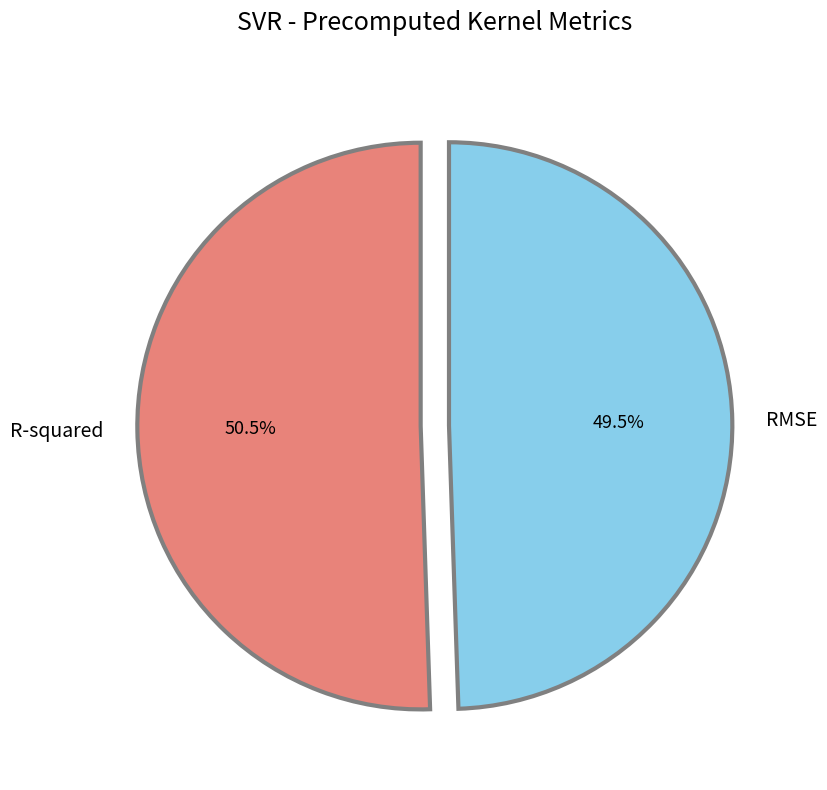

Combined, do R-squared and RMSE account for over 50%?

Yes